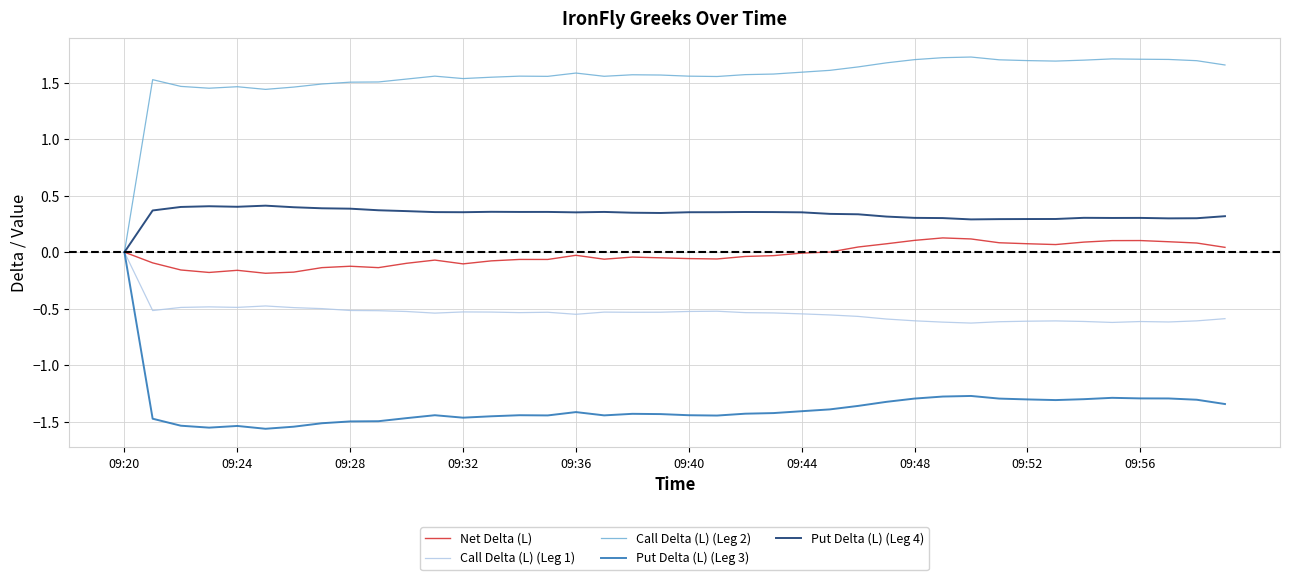

Which series has the widest spread of values?

Call Delta (L) (Leg 2)